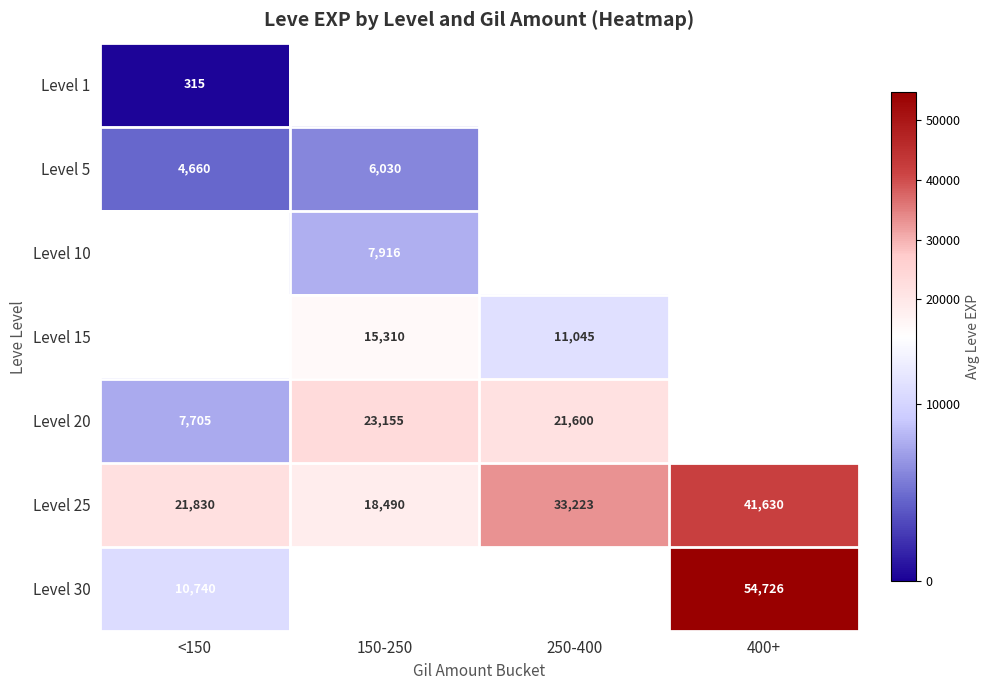

Is it true that Level 15 equals 15310.0 at 150-250?

True